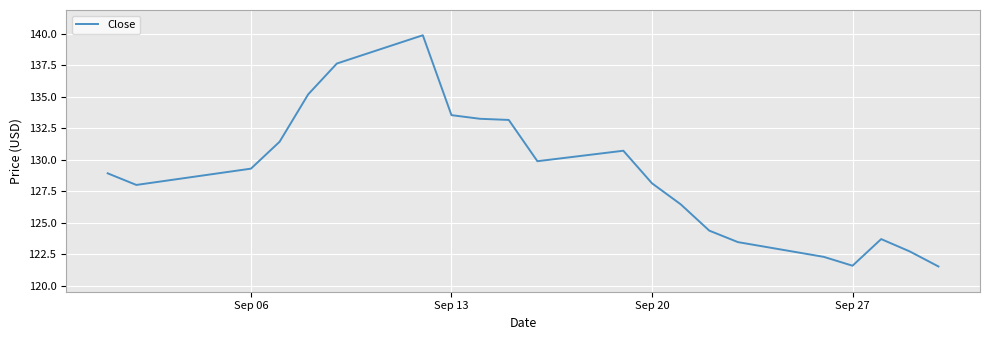

How many lines are shown in the chart?

1